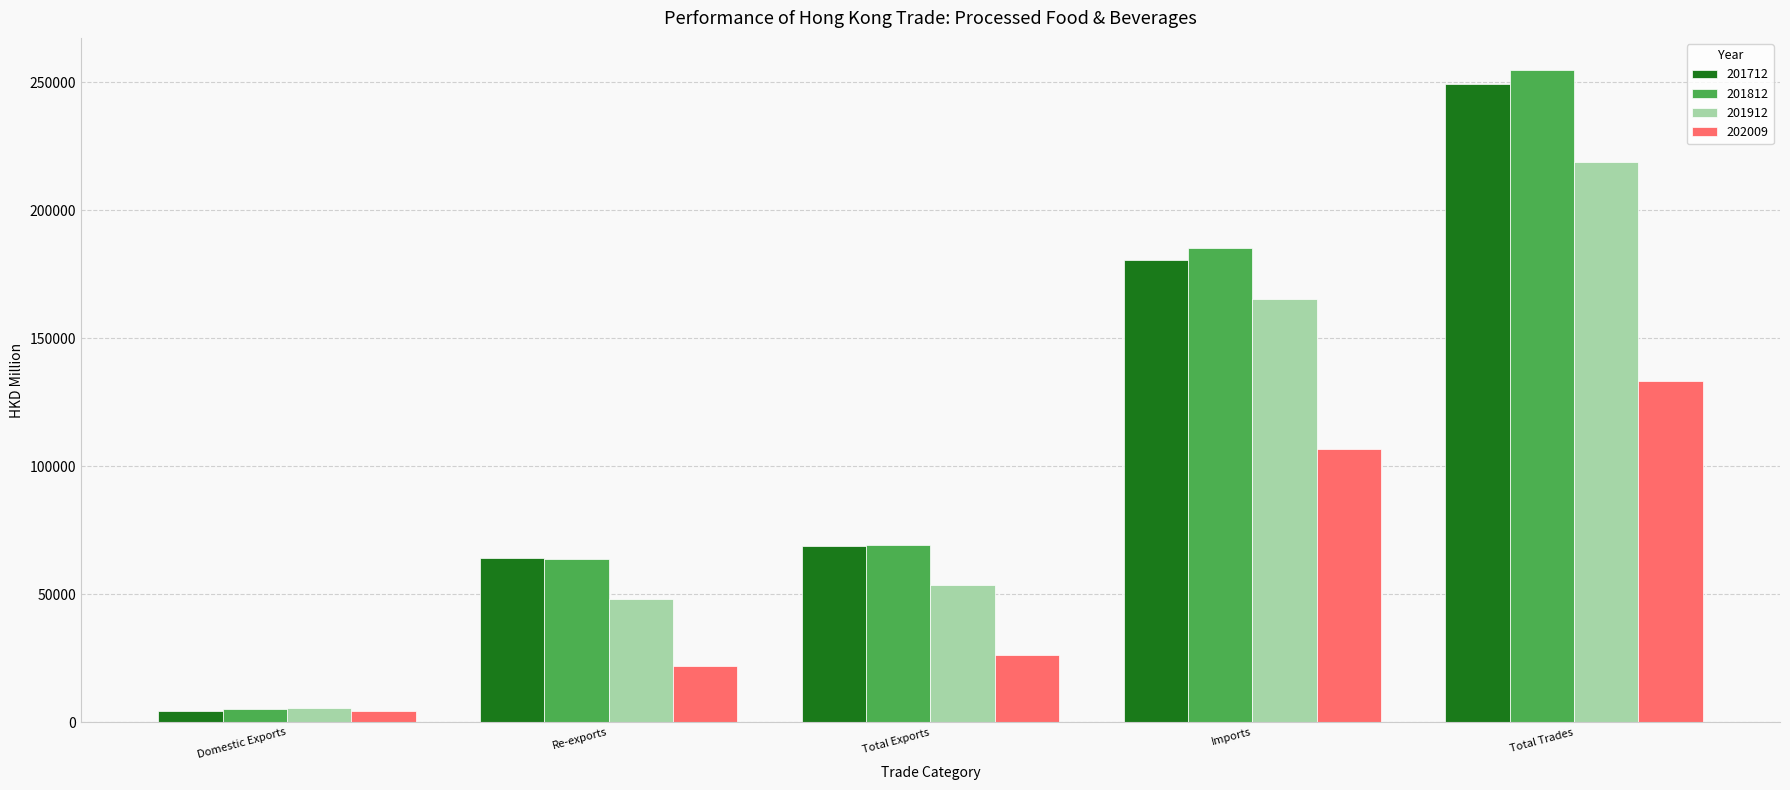

Which series has the largest range (max minus min)?

201812